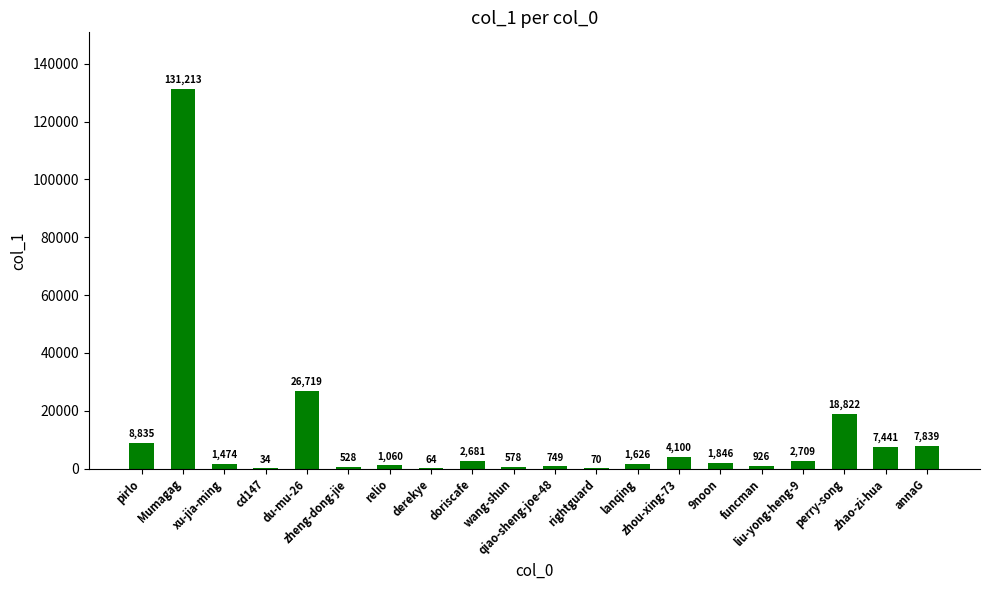

Read the value at xu-jia-ming.

1474